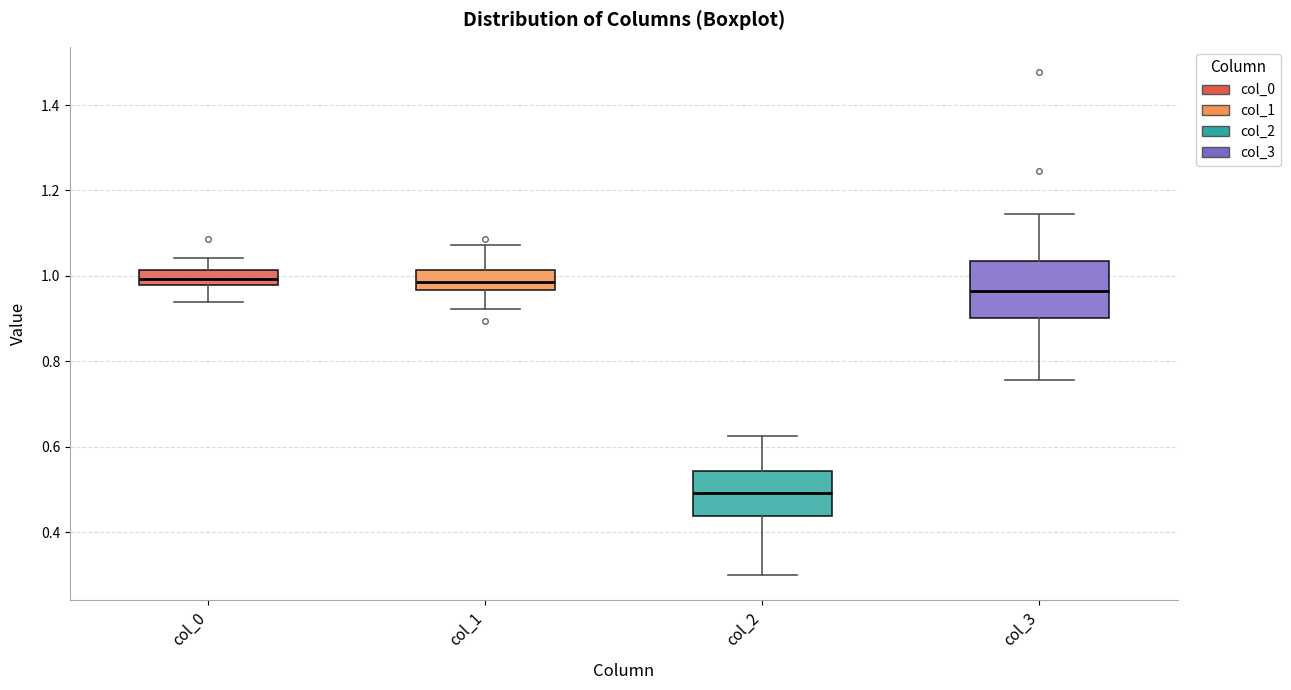

Where is the upper edge of the box for col_0 on the y-axis? The values are not printed on the chart, so give them approximately, as read against the axis.

1.02